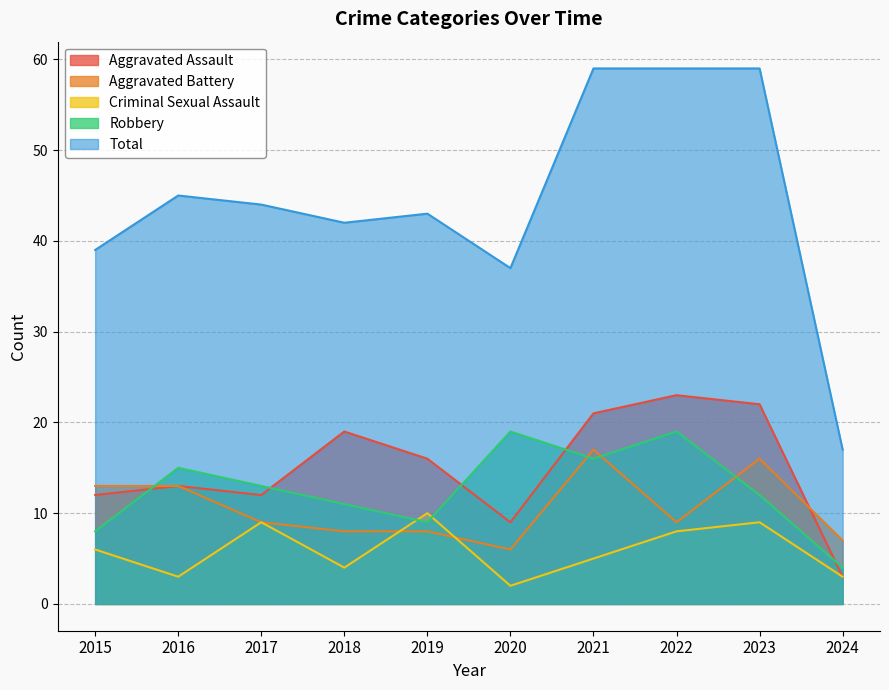

What is the average value of the Total series?

44